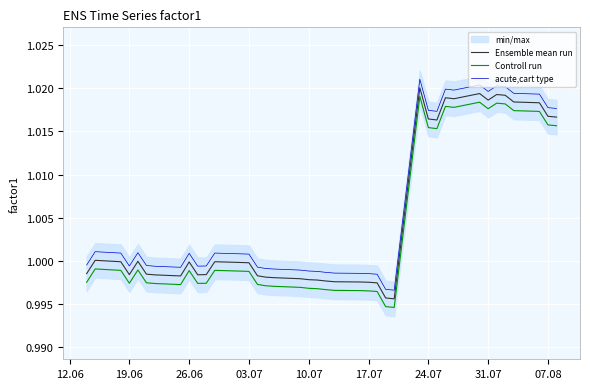

True or false: acute,cart type and Controll run intersect in this chart.

False